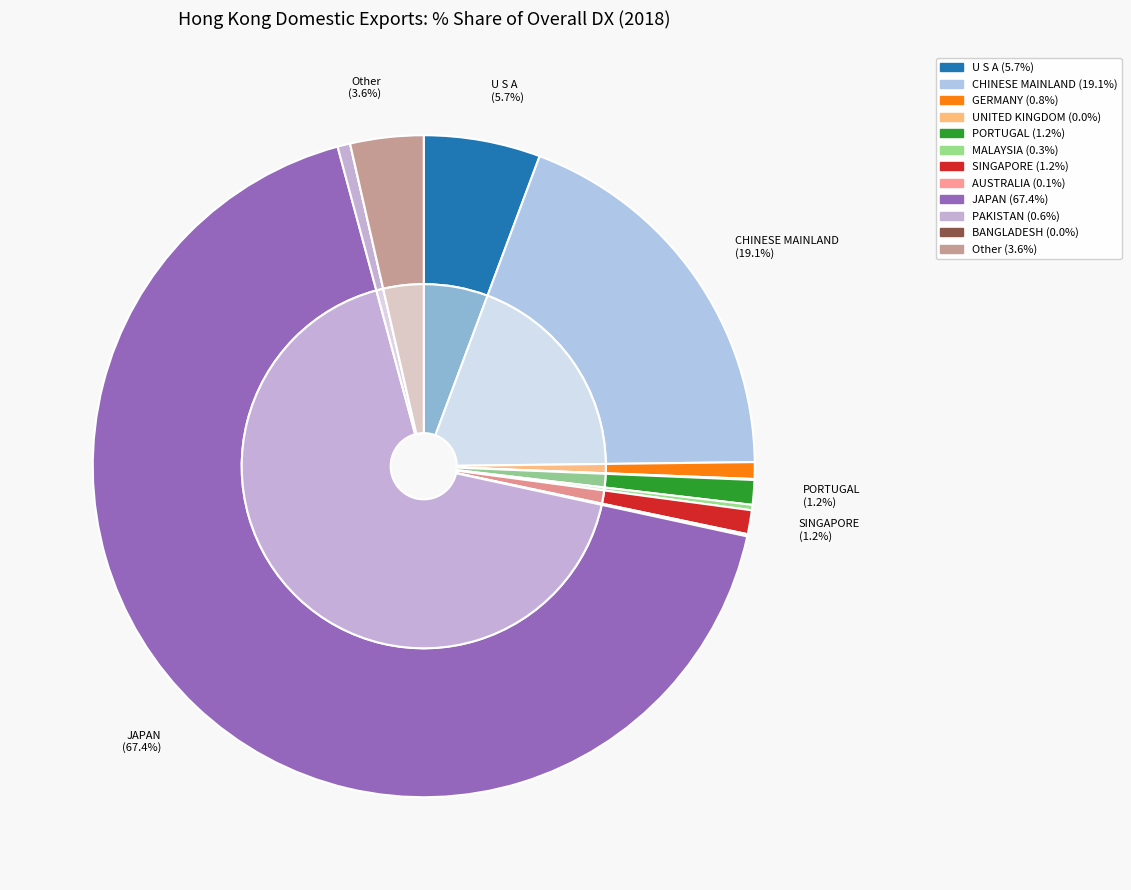

To the nearest percent, what portion does Other represent?

4%